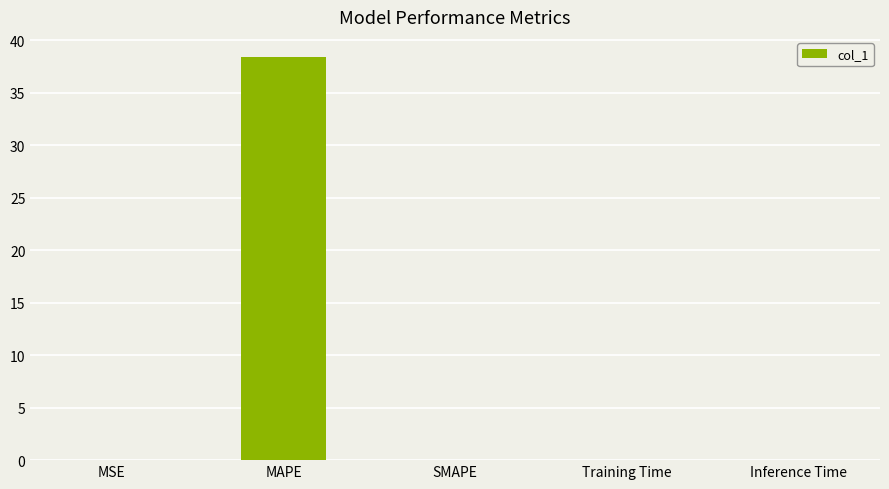

Read the value at MAPE.

38.4